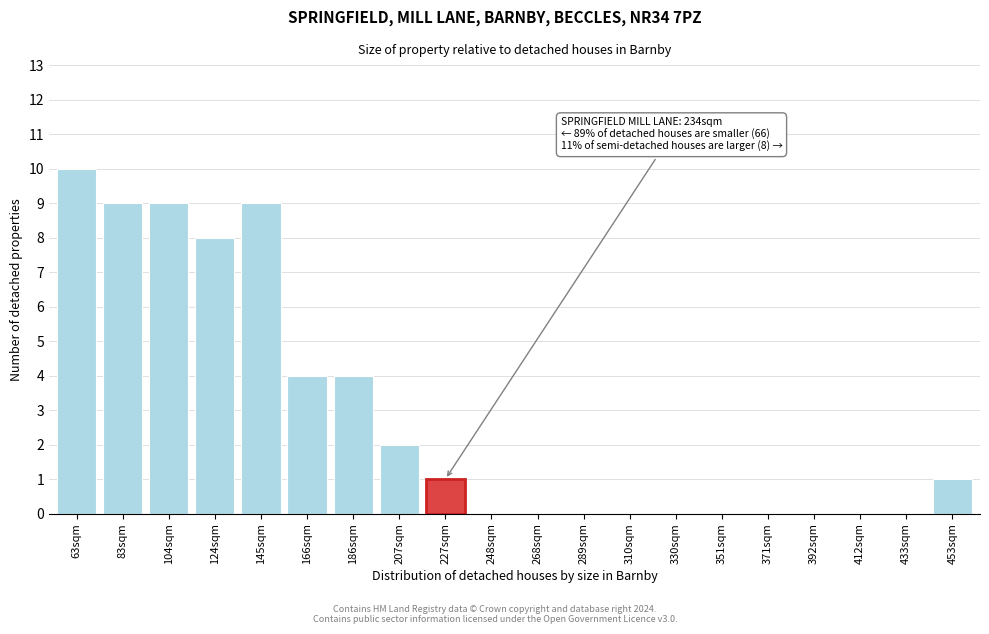

Reading left to right, transcribe all the data shown in this chart.

63sqm=10	83sqm=9	104sqm=9	124sqm=8	145sqm=9	166sqm=4	186sqm=4	207sqm=2	227sqm=1	248sqm=0	268sqm=0	289sqm=0	310sqm=0	330sqm=0	351sqm=0	371sqm=0	392sqm=0	412sqm=0	433sqm=0	453sqm=1